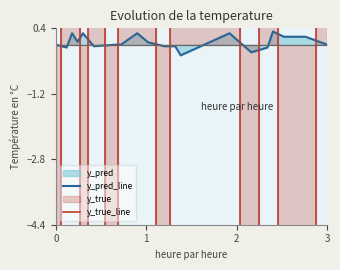

Is it true that y_pred_line equals 0.0 at 3?

False